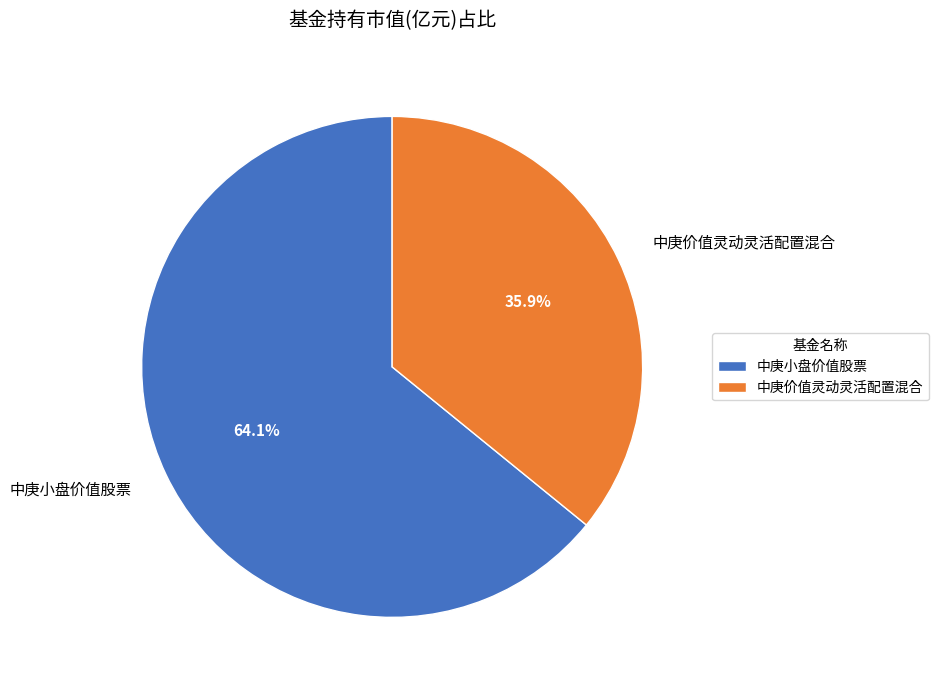

Which slice is the smallest?

中庚价值灵动灵活配置混合